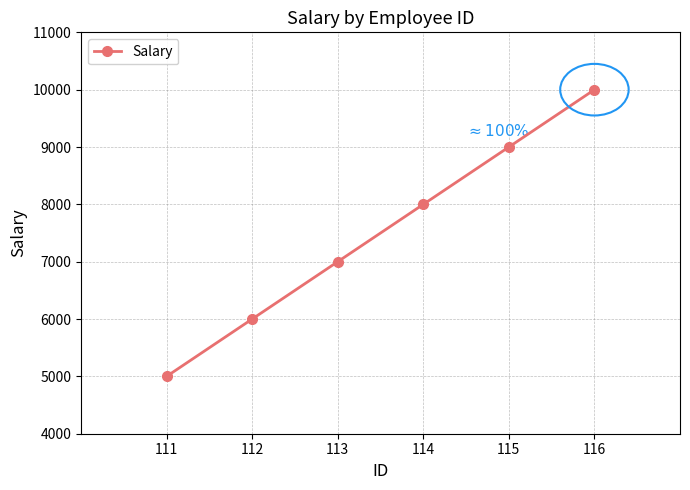

Reading right to left, transcribe all the data shown in this chart.

10000	9000	8000	7000	6000	5000